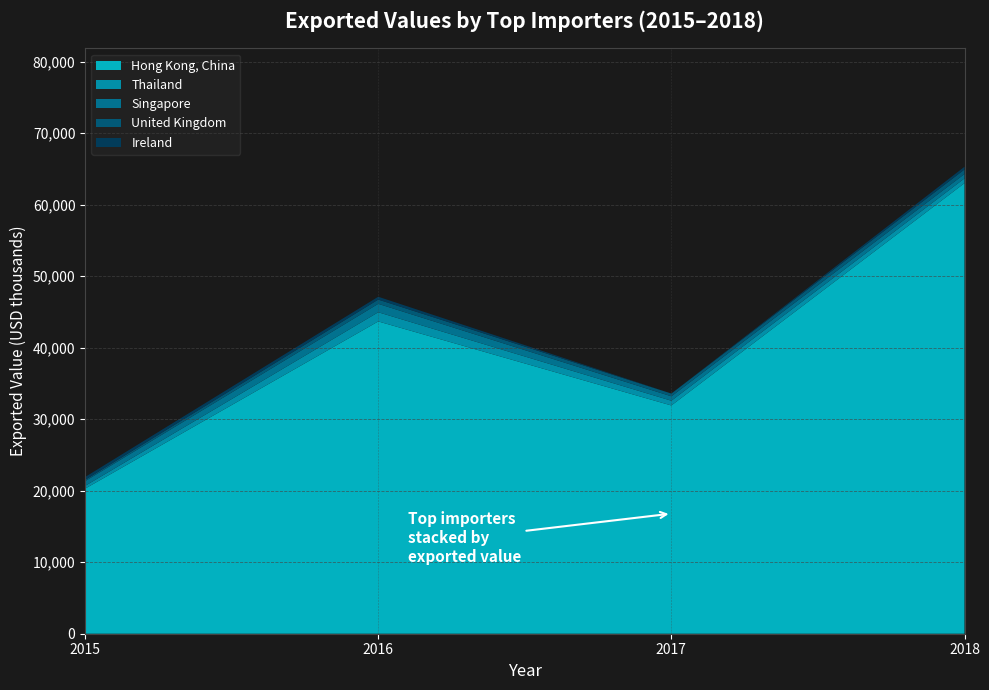

Which category has the highest value in the Hong Kong, China series?

2018